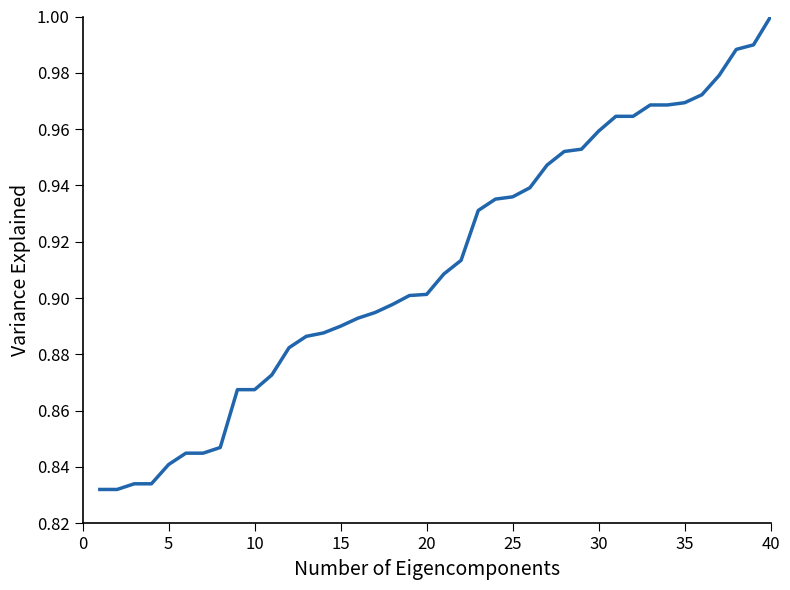

Which label corresponds to the largest value in the chart?

40